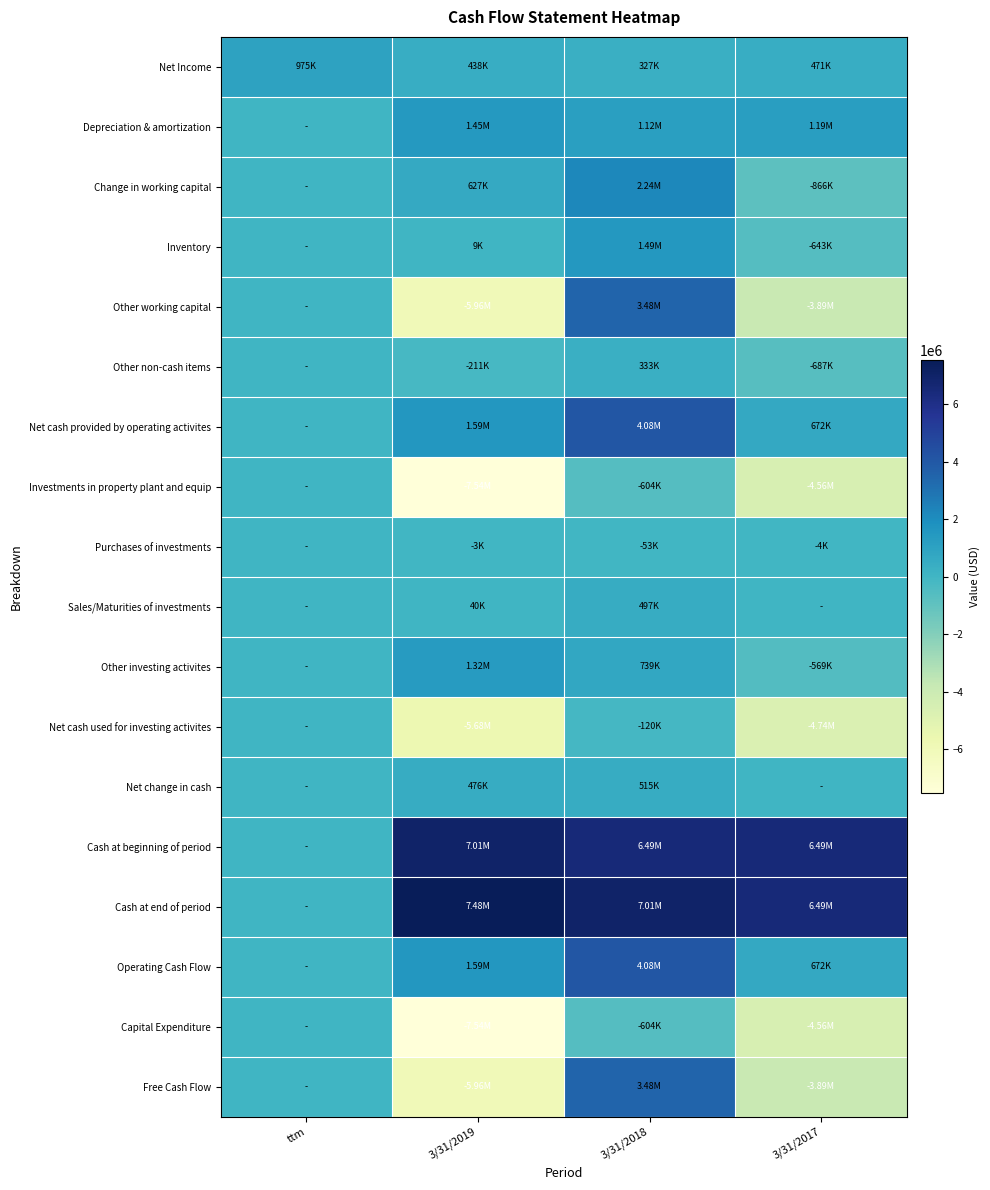

What is the total value across all series at ttm?

975000